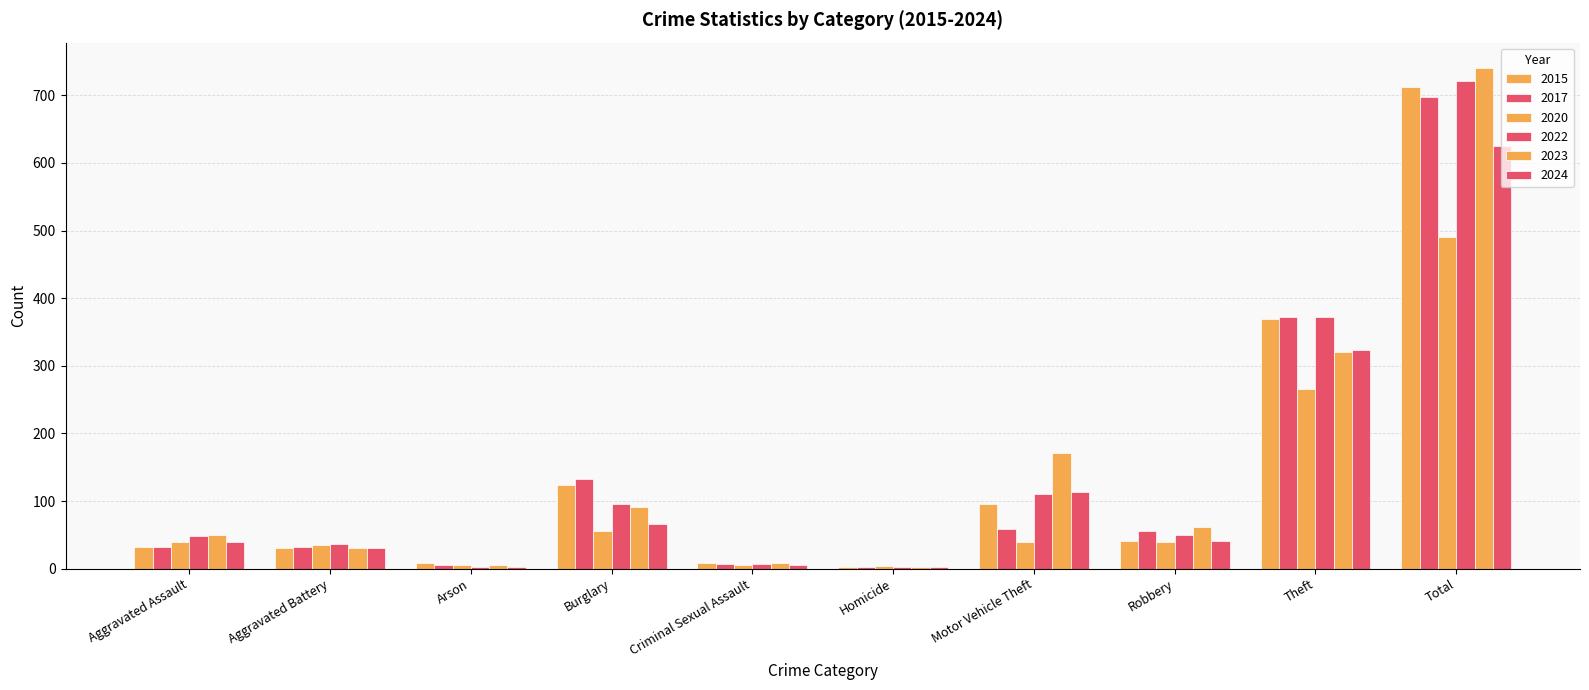

What is the difference between the maximum and minimum values in the 2017 series?

695